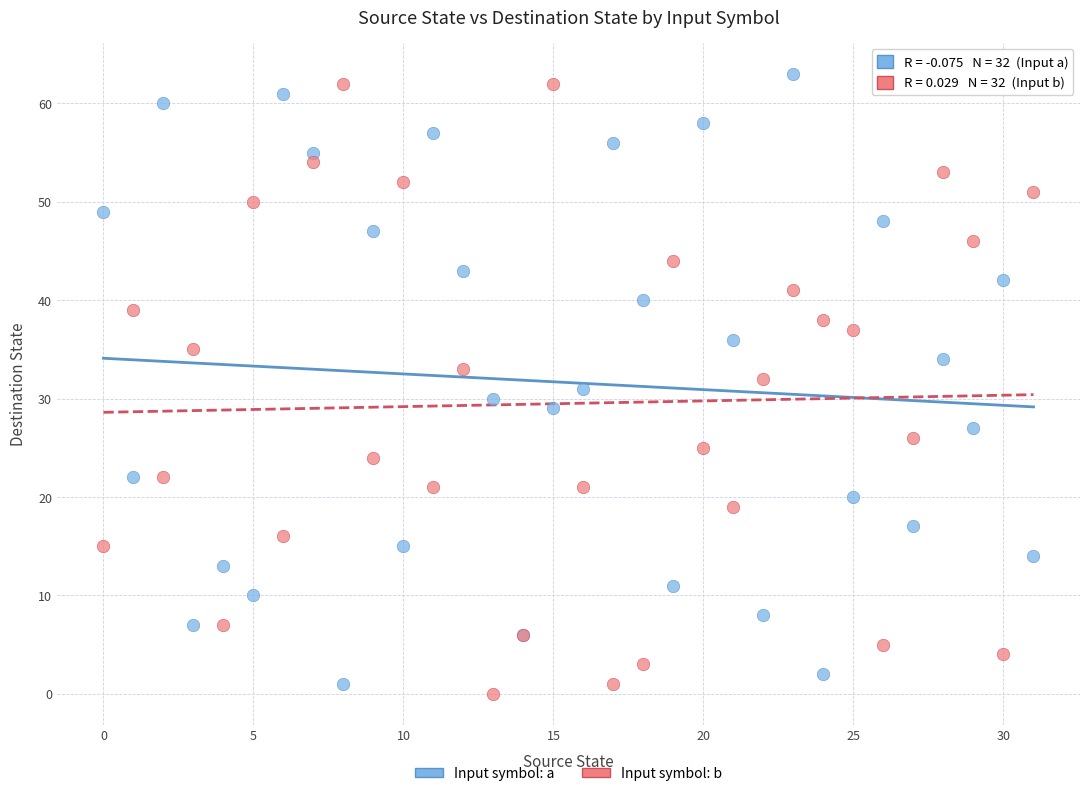

What are all the series names shown in the legend?

Input symbol: a, Input symbol: b